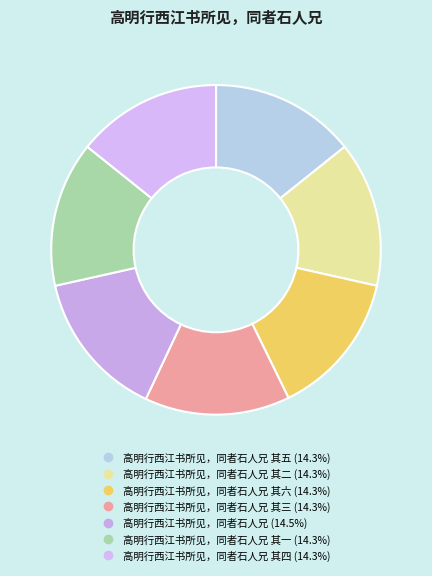

What is the smallest slice in the pie chart?

高明行西江书所见，同者石人兄 其一